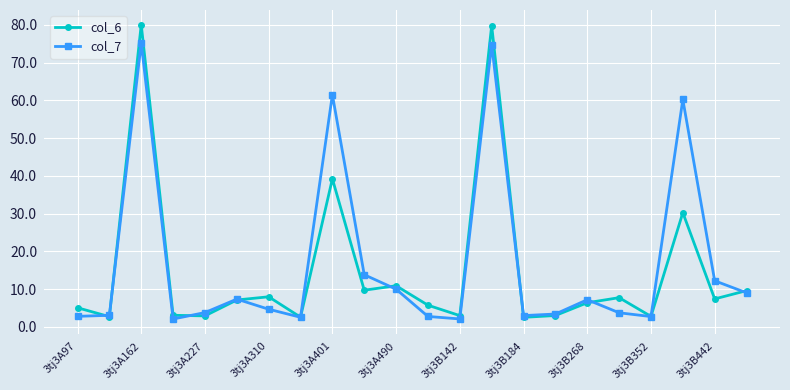

Which series has the largest range (max minus min)?

col_6